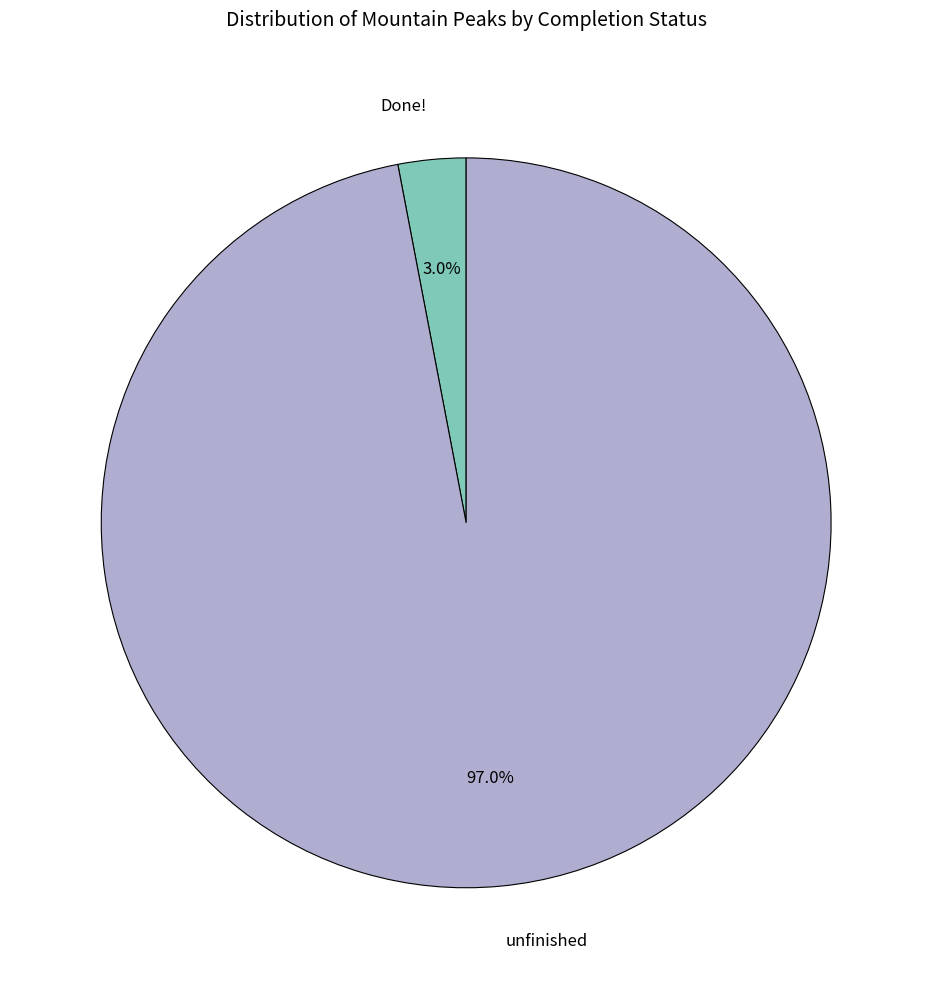

Between unfinished and Done!, which is larger?

unfinished